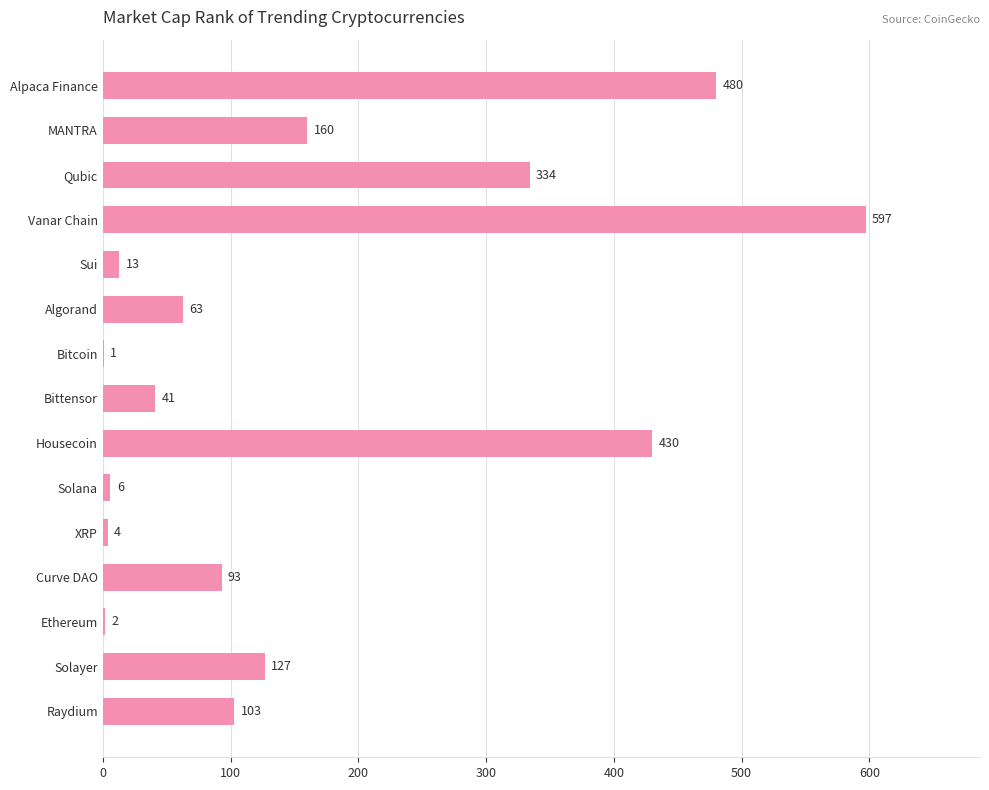

Approximately how many times larger is the value at Housecoin compared to Ethereum?

215.0